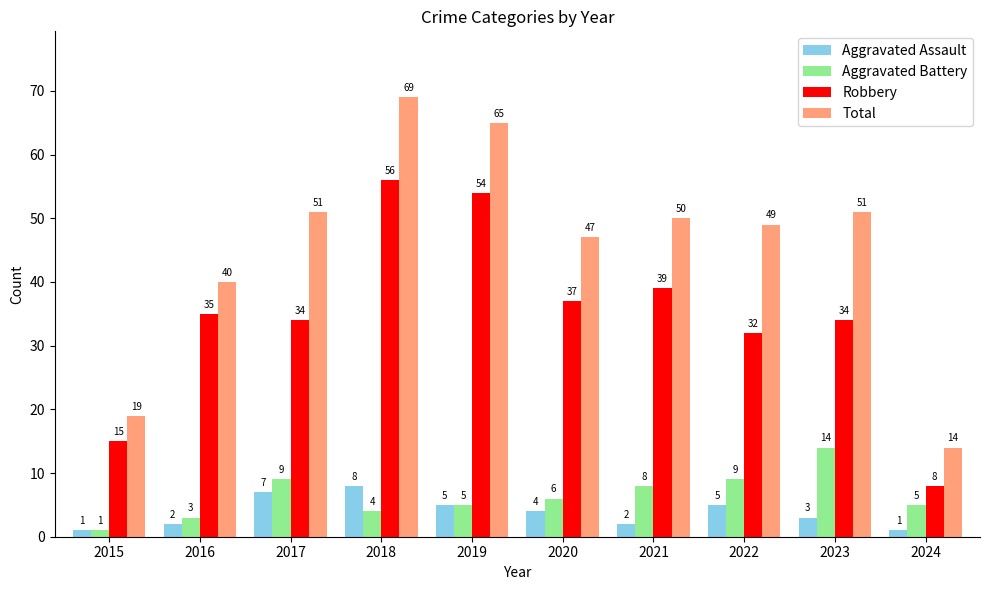

Where does the Total series first go above 50?

2017